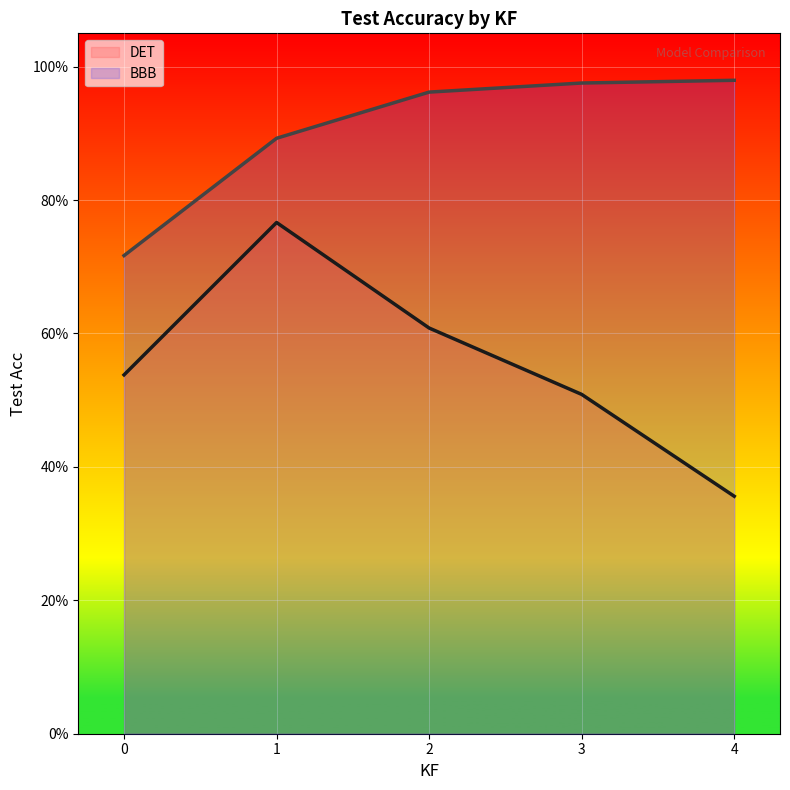

Reading left to right, transcribe all the data shown in this chart.

DET: 0=0.5	1=0.8	2=0.6	3=0.5	4=0.4
BBB: 0=0.7	1=0.9	2=1.0	3=1.0	4=1.0